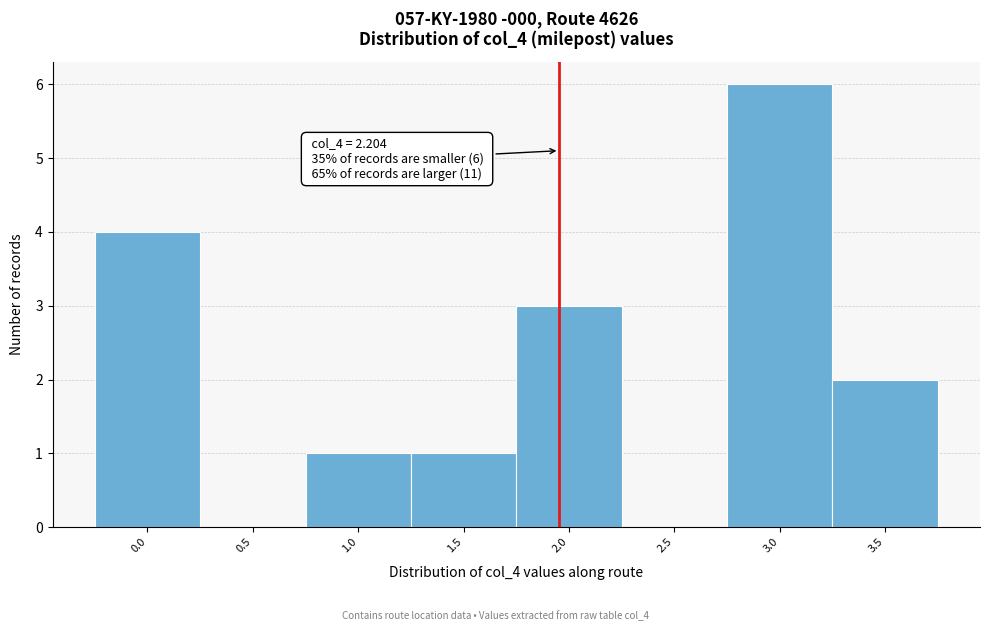

Reading right to left, transcribe all the data shown in this chart.

3.5=2	3.0=6	2.5=0	2.0=3	1.5=1	1.0=1	0.5=0	0.0=4